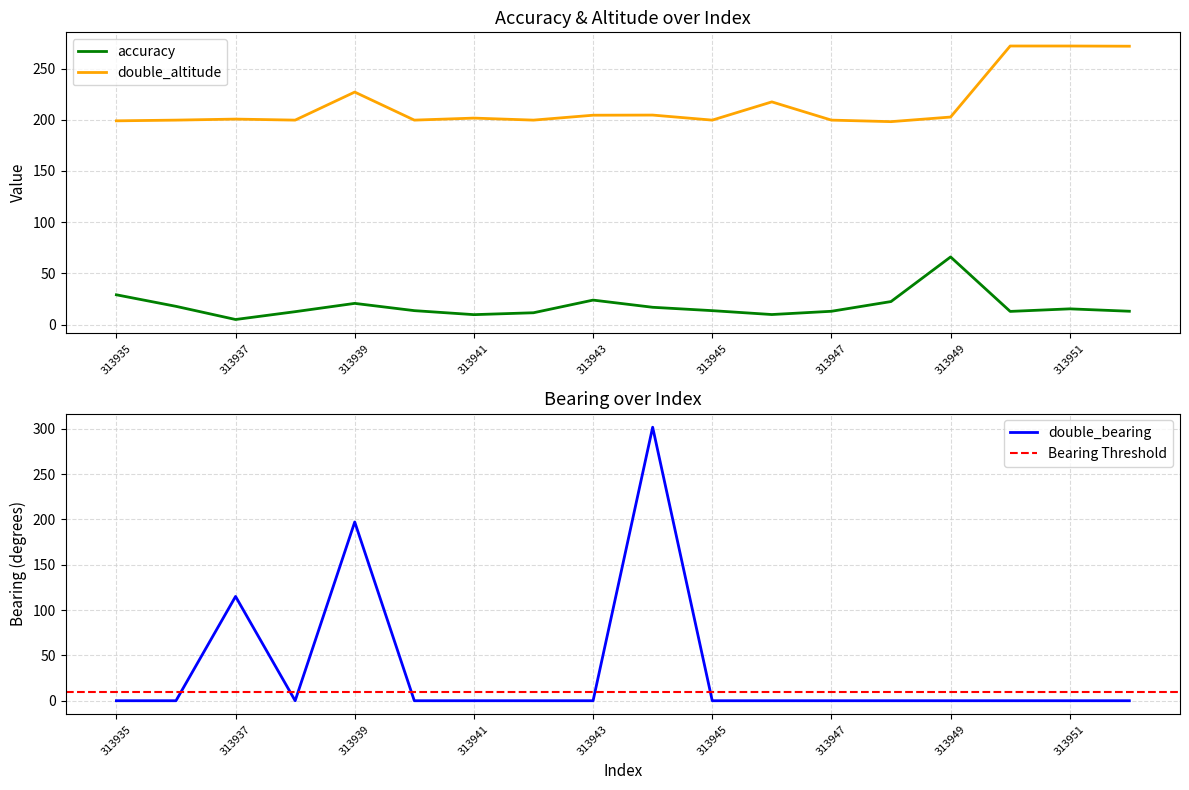

At which category is the sum across all series the highest?

313944